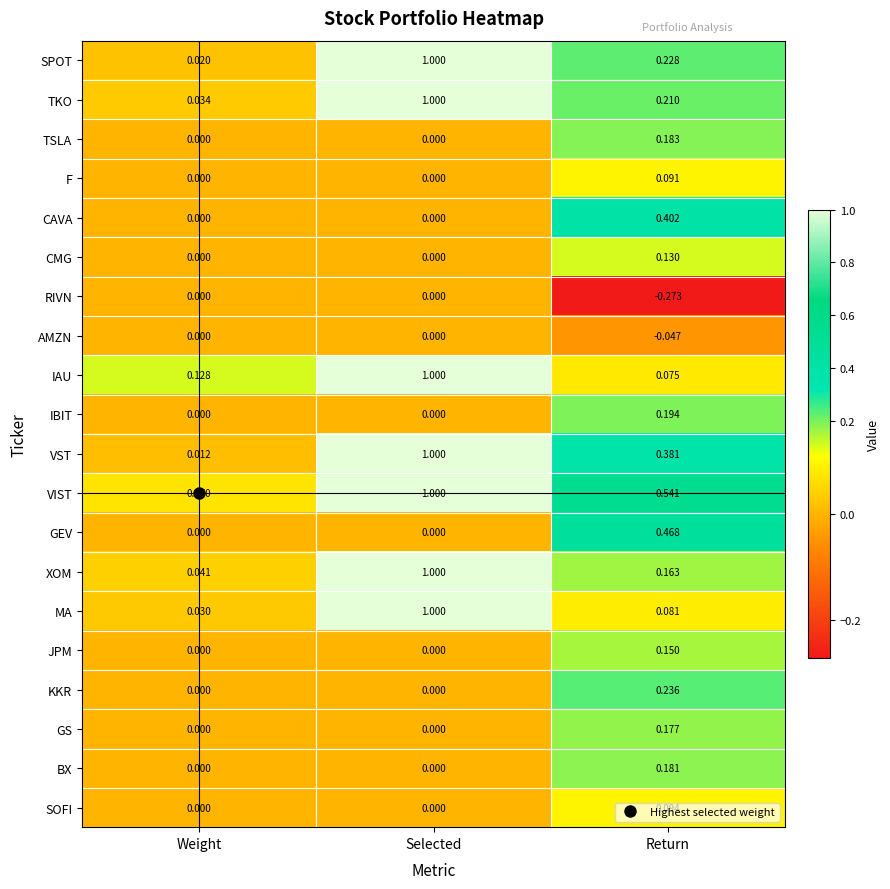

Which series changed the most between Weight and Return?

VIST